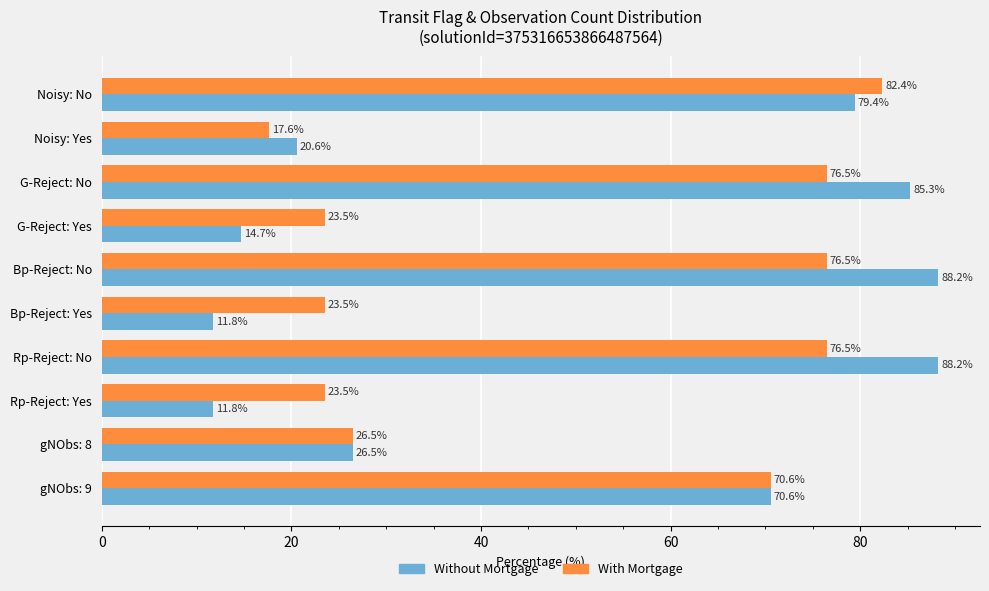

The Without Mortgage series shows 11.8 at Rp-Reject: Yes. True or false?

True